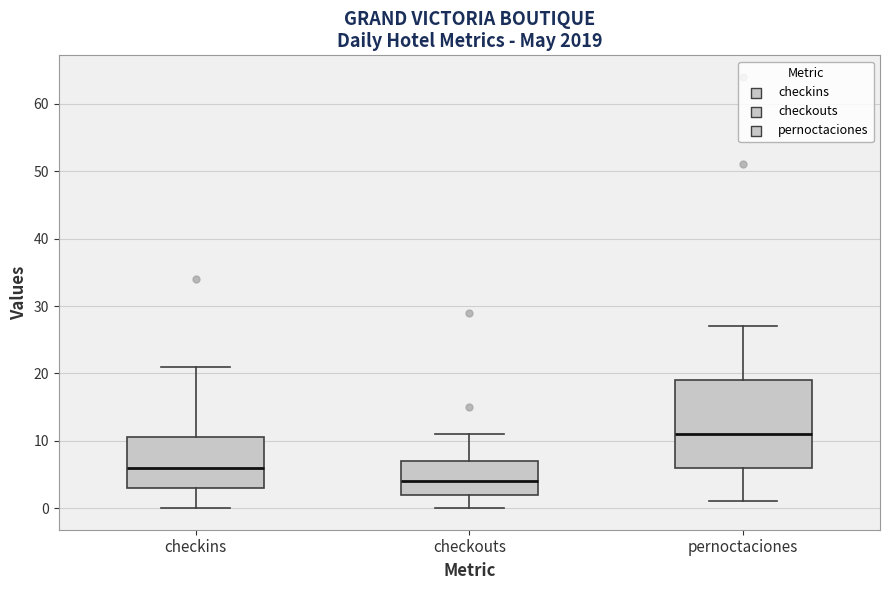

Where does the upper whisker of the box for checkouts end on the y-axis? The values are not printed on the chart, so give them approximately, as read against the axis.

11